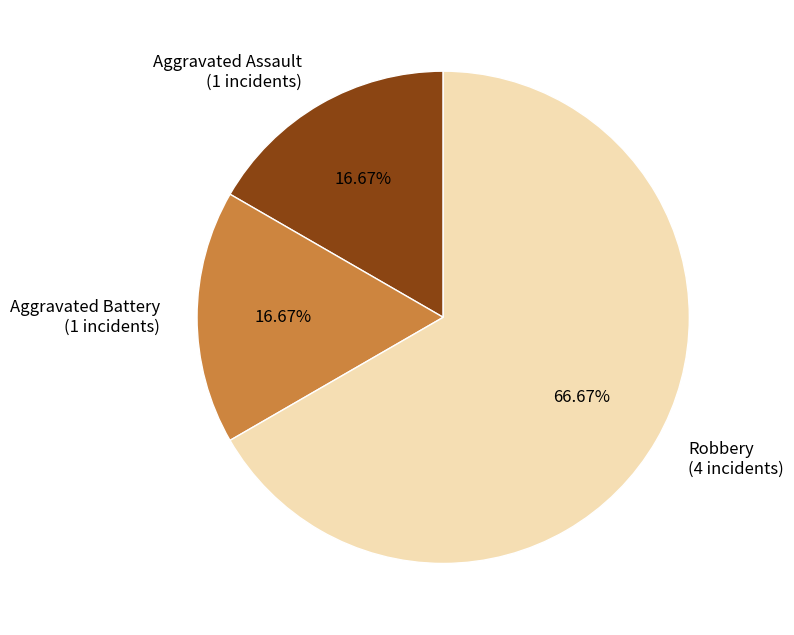

Is there a majority slice in this chart?

Yes